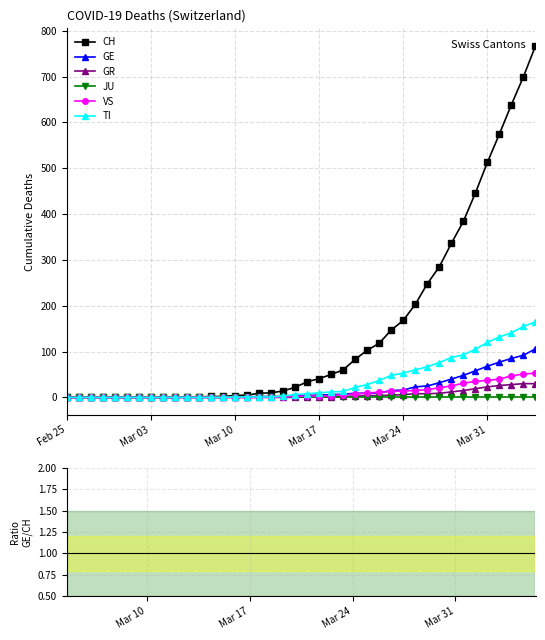

What is the label of the 9th point from the right?

2020-03-27